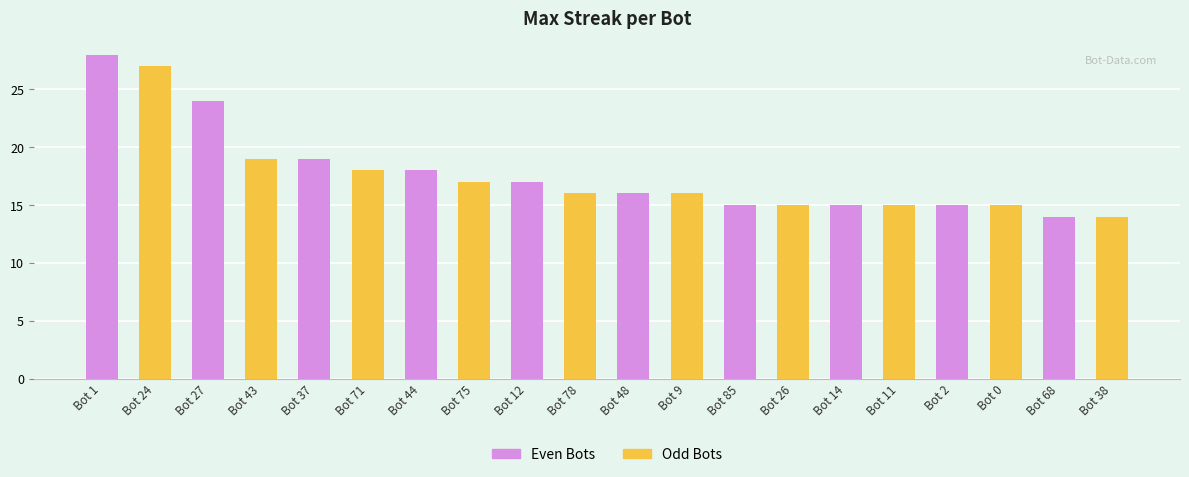

What are all the series names shown in the legend?

Even Bots, Odd Bots